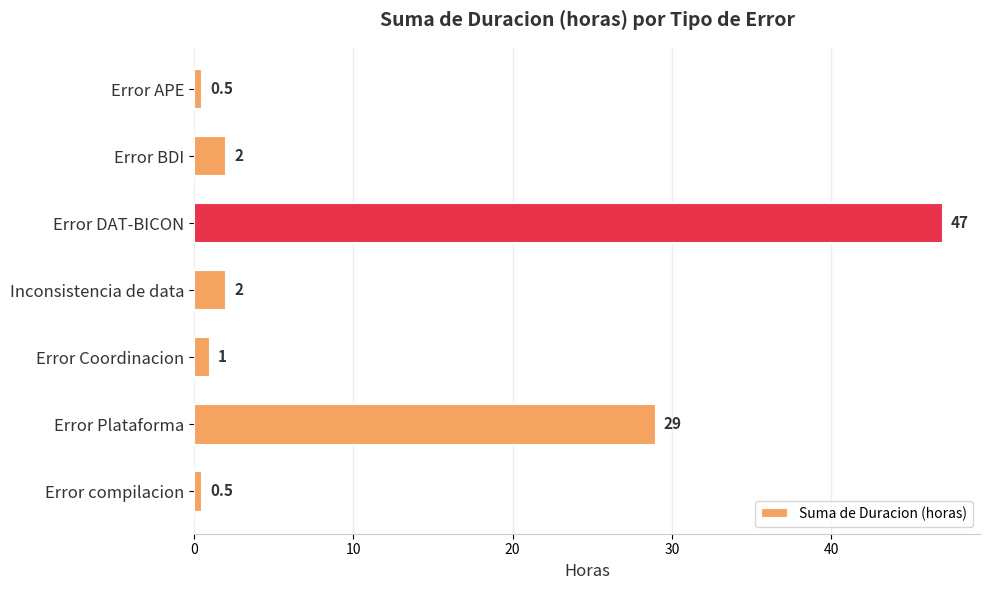

How many data points are less than 2?

3